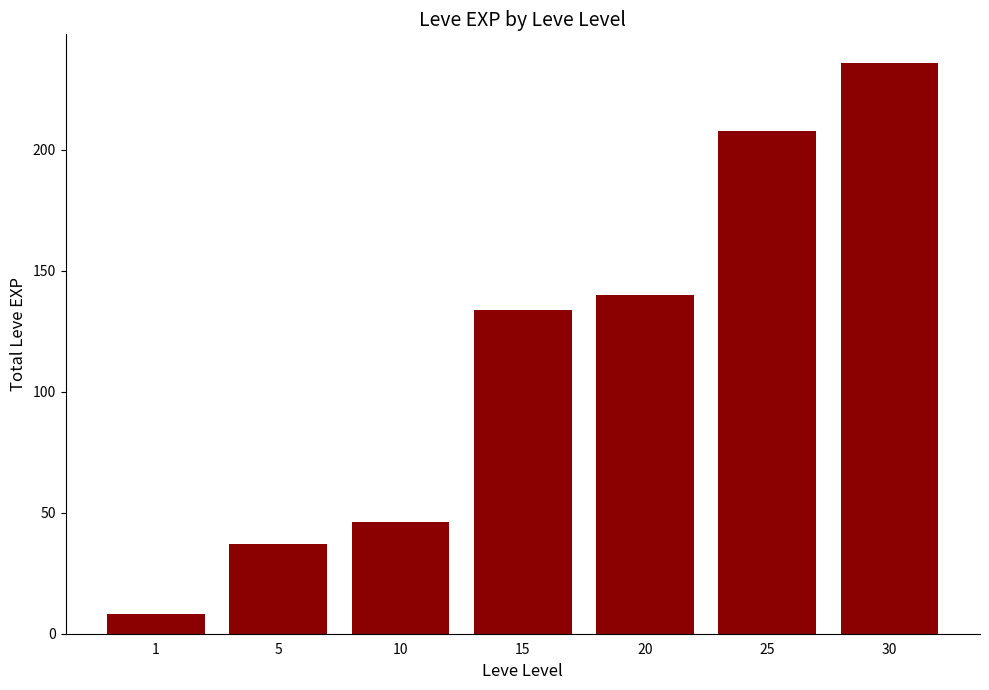

Read the value at 25.

208